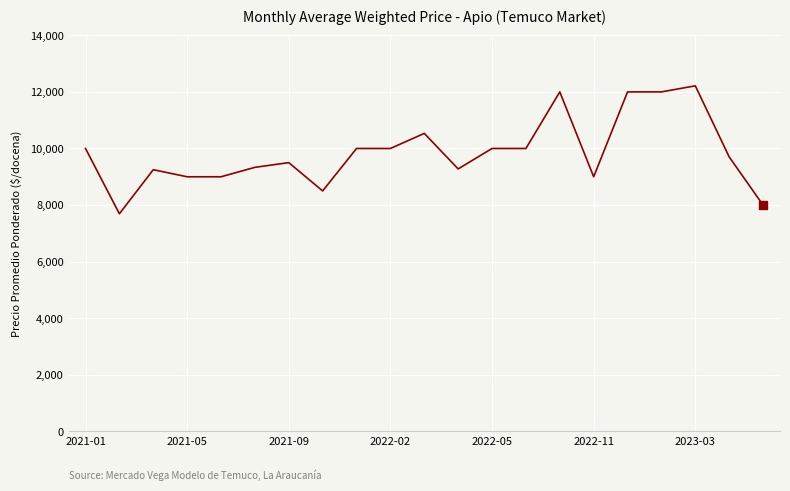

What is the greatest value displayed?

12214.5